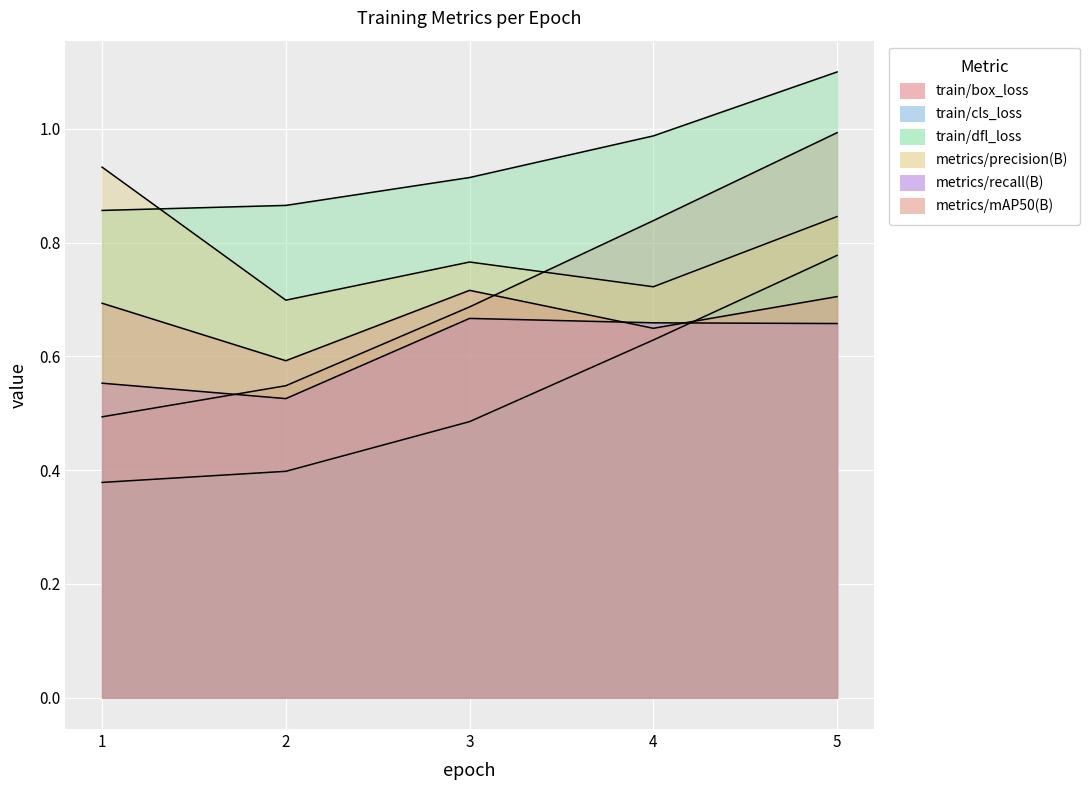

What is the value of the train/box_loss point at the 1st from the left?

0.5